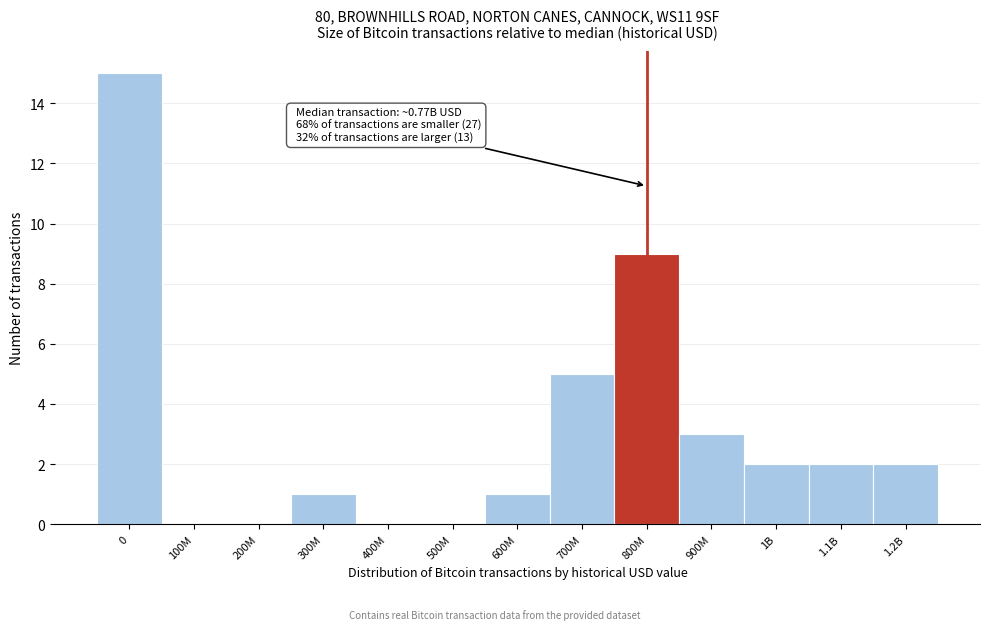

Reading left to right, transcribe all the data shown in this chart.

0=15	100M=0	200M=0	300M=1	400M=0	500M=0	600M=1	700M=5	800M=9	900M=3	1B=2	1.1B=2	1.2B=2